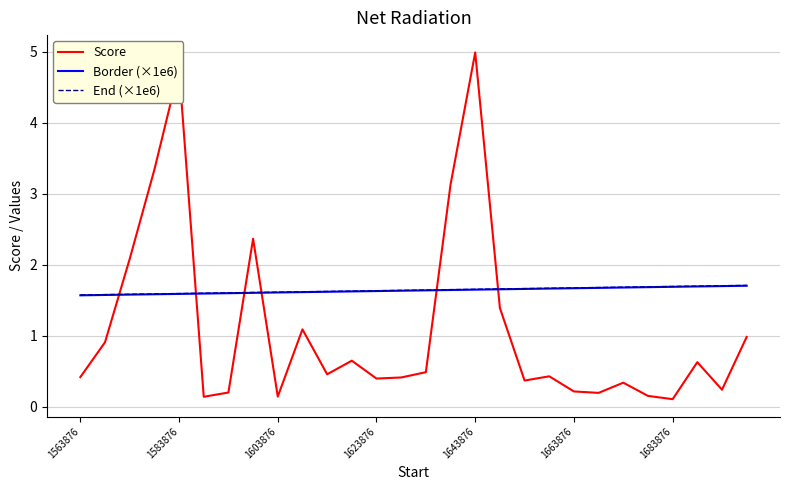

True or false: Border (×1e6) and End (×1e6) cross at least once.

False